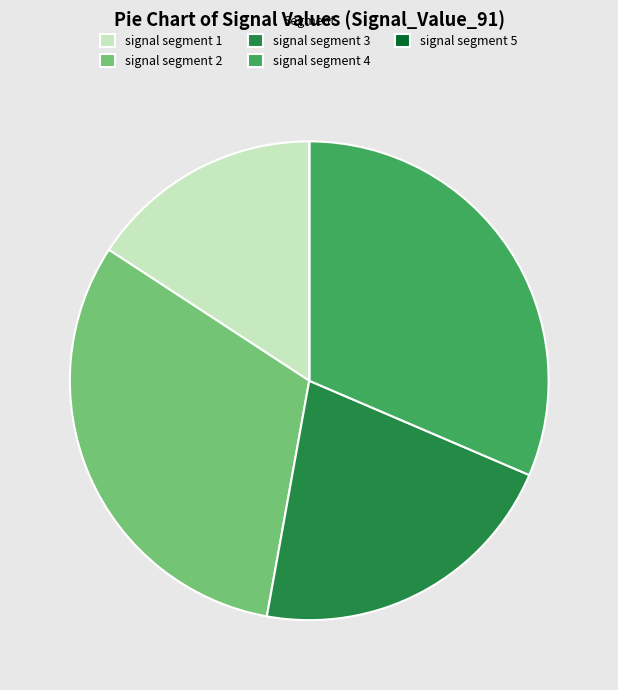

The signal segment 3 slice represents 21% of the pie. True or false?

True